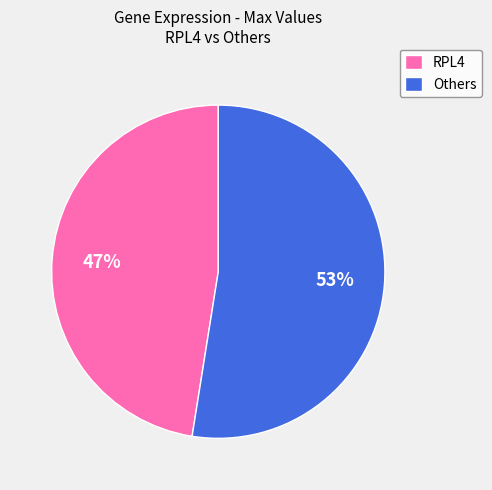

Which has a higher value, Others or RPL4?

Others